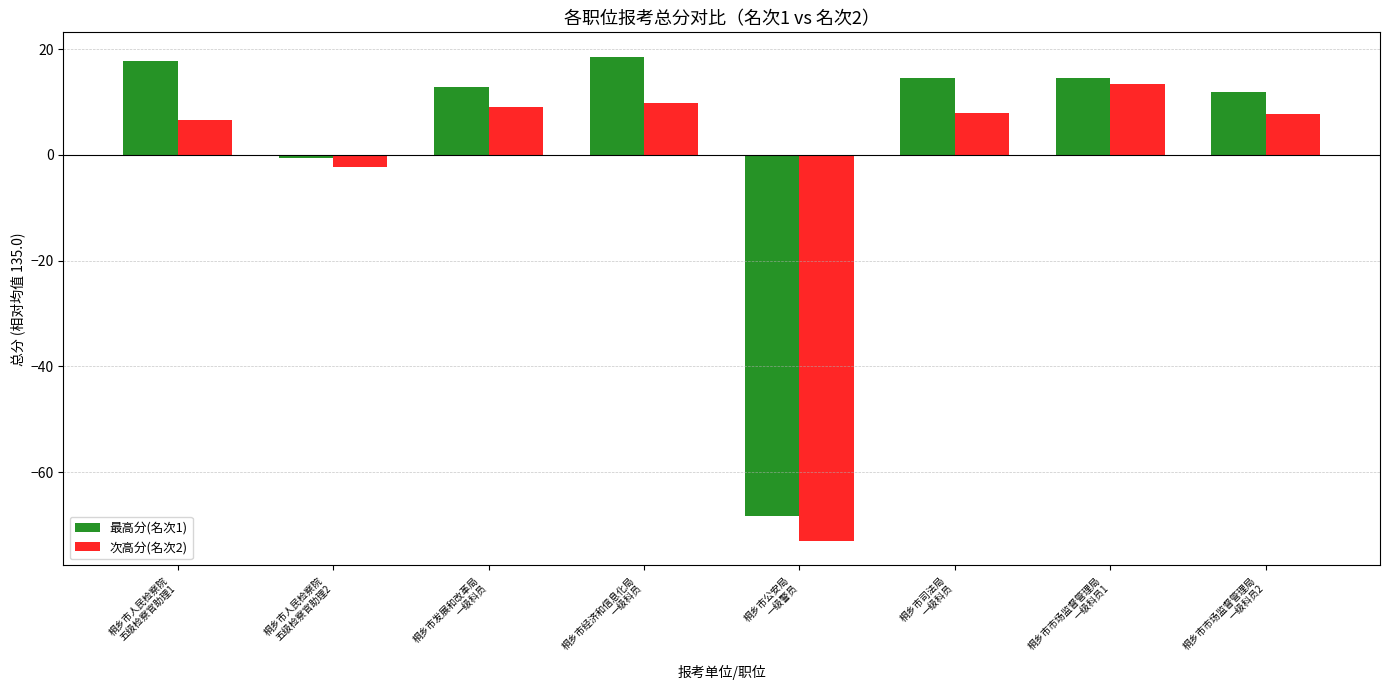

What is the difference between the second highest and minimum values in the 次高分(名次2) series?

82.8